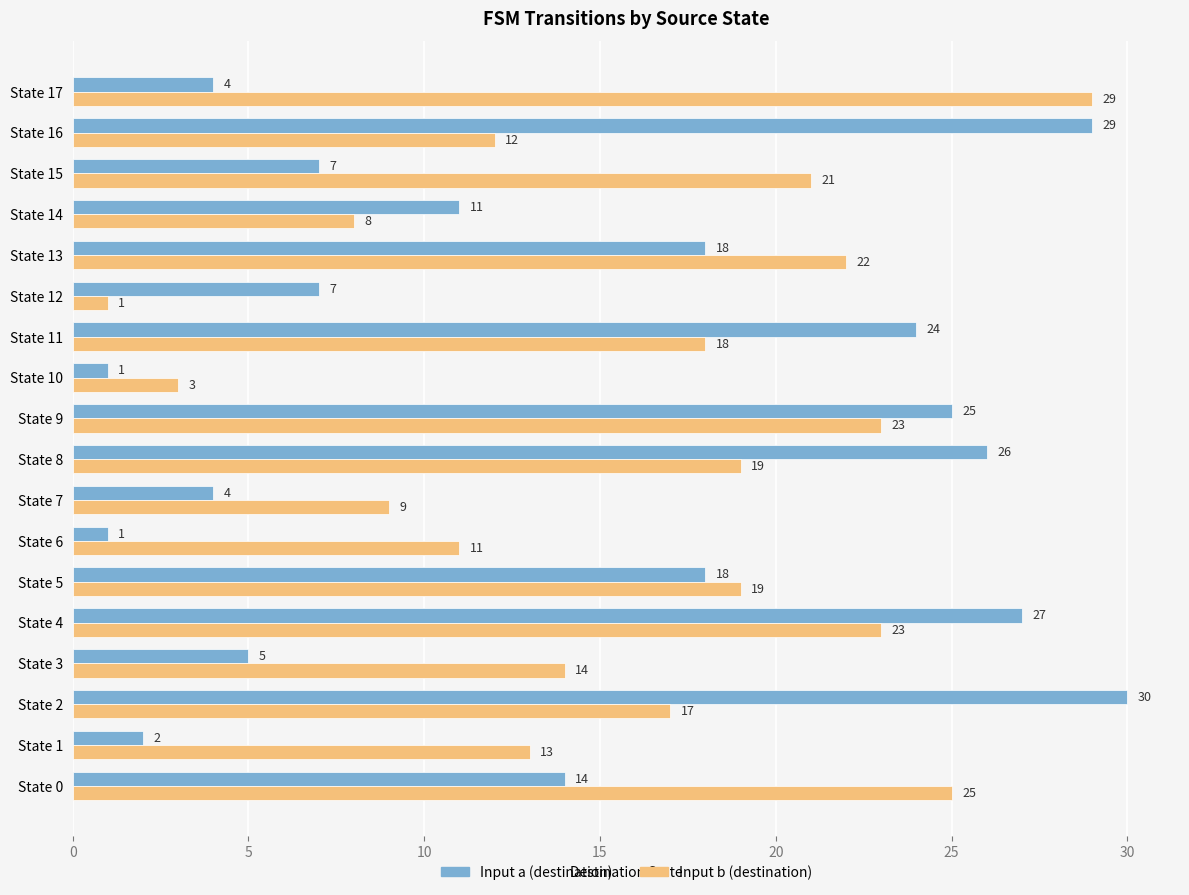

At which category is the sum across all series the highest?

State 4